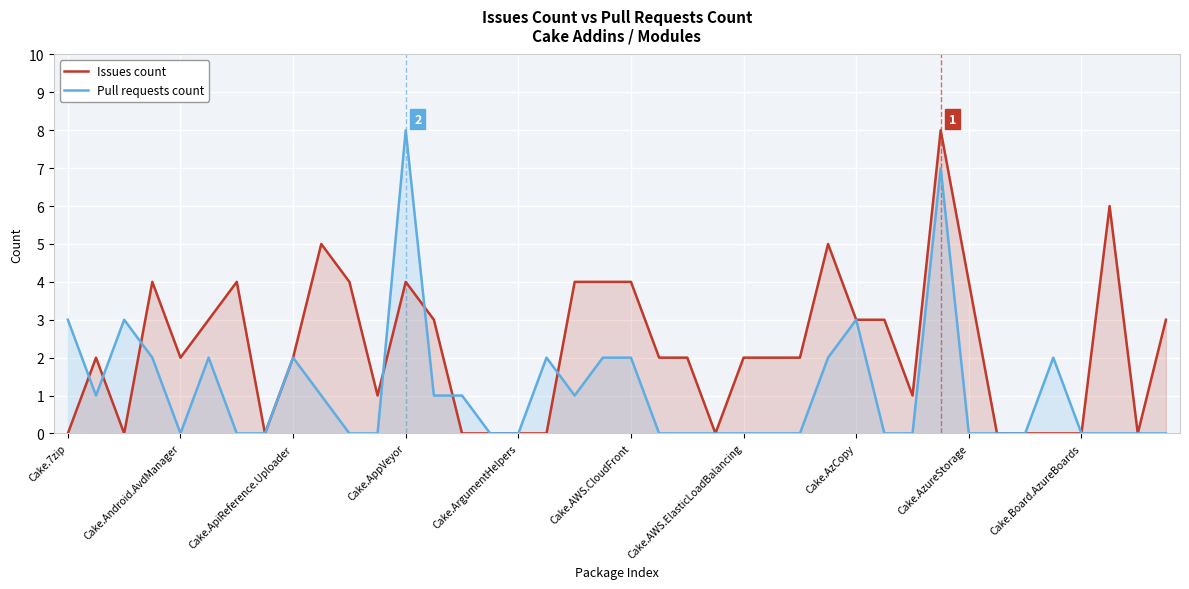

How many times do Issues count and Pull requests count cross each other?

7